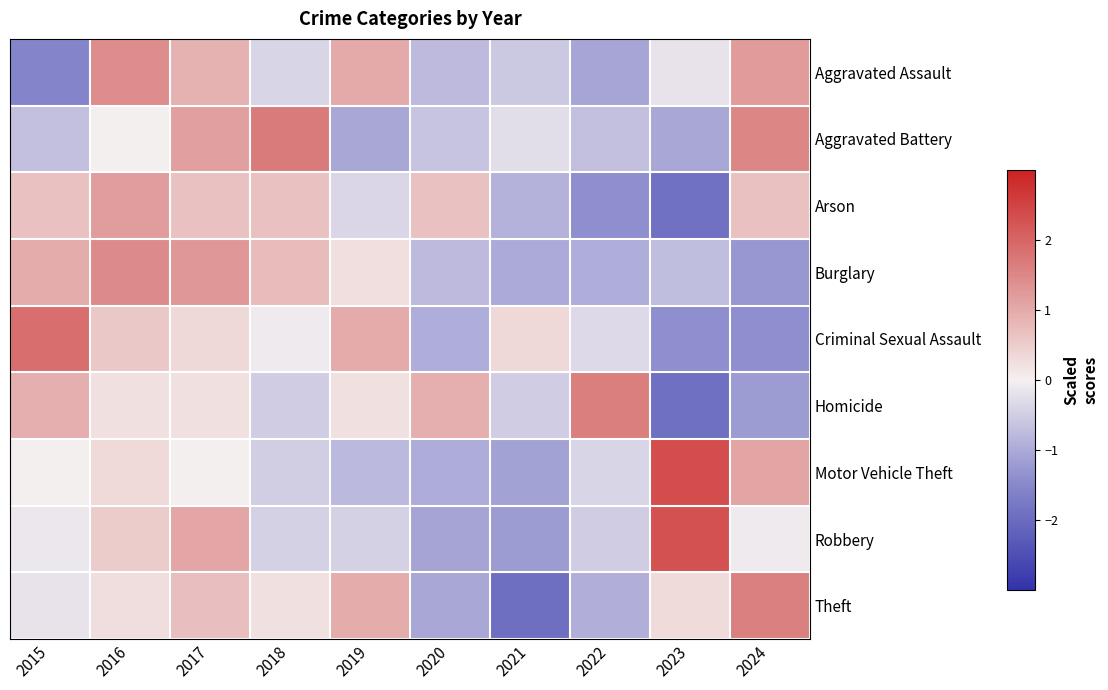

At how many categories does at least one series exceed -1?

10